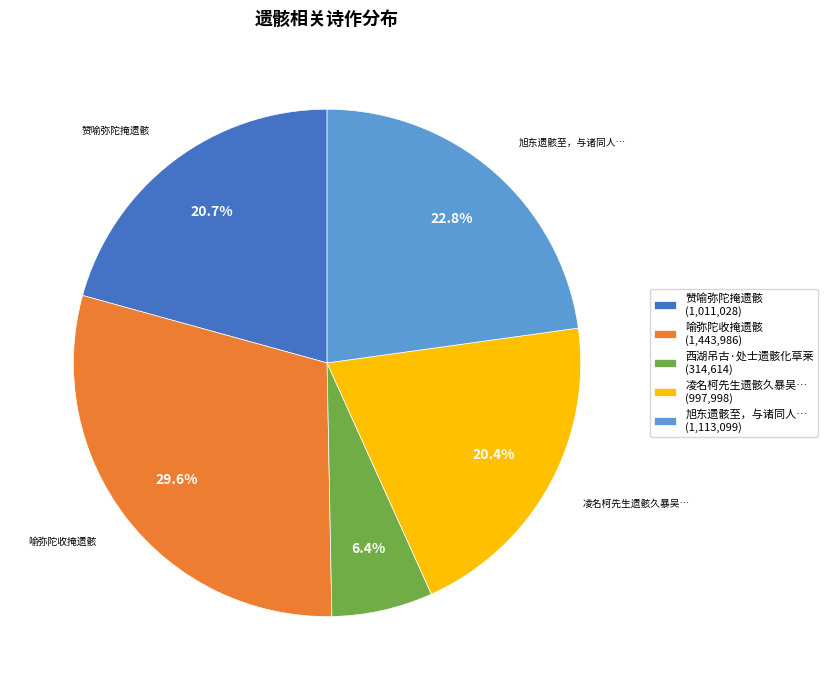

Is the sum of 赞喻弥陀掩遗骸 (1,011,028) and 凌名柯先生遗骸久暴吴… (997,998) greater than half?

No